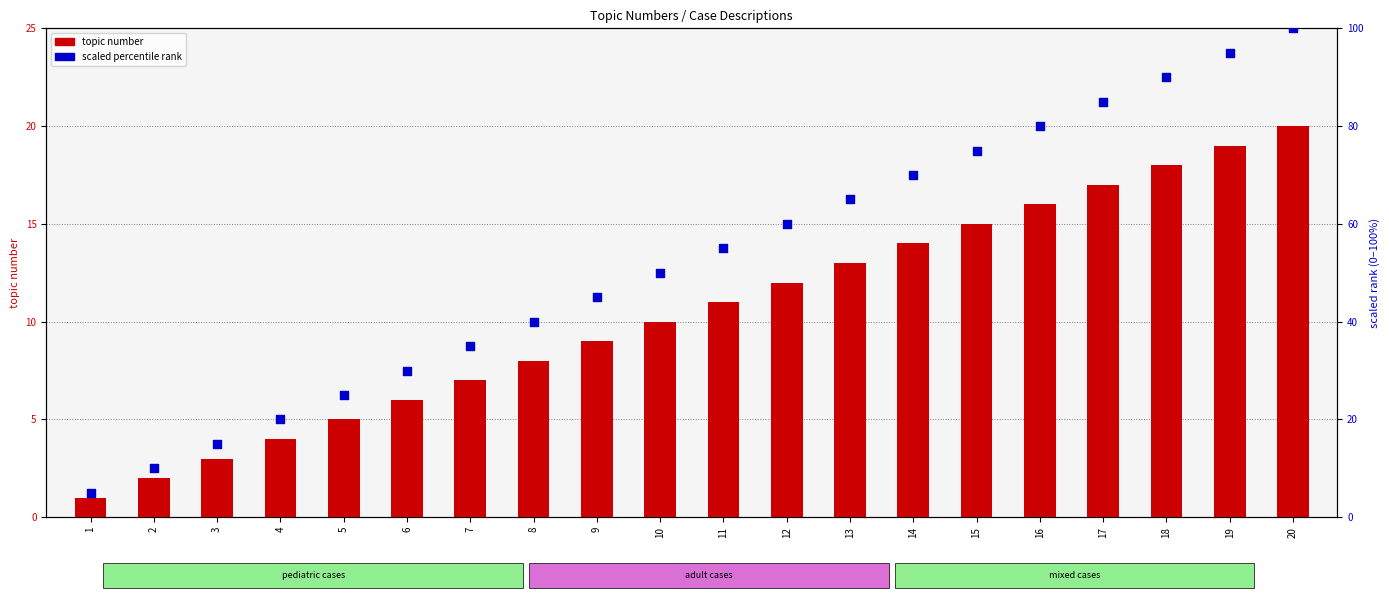

Which series contains the lowest Y value?

topic number